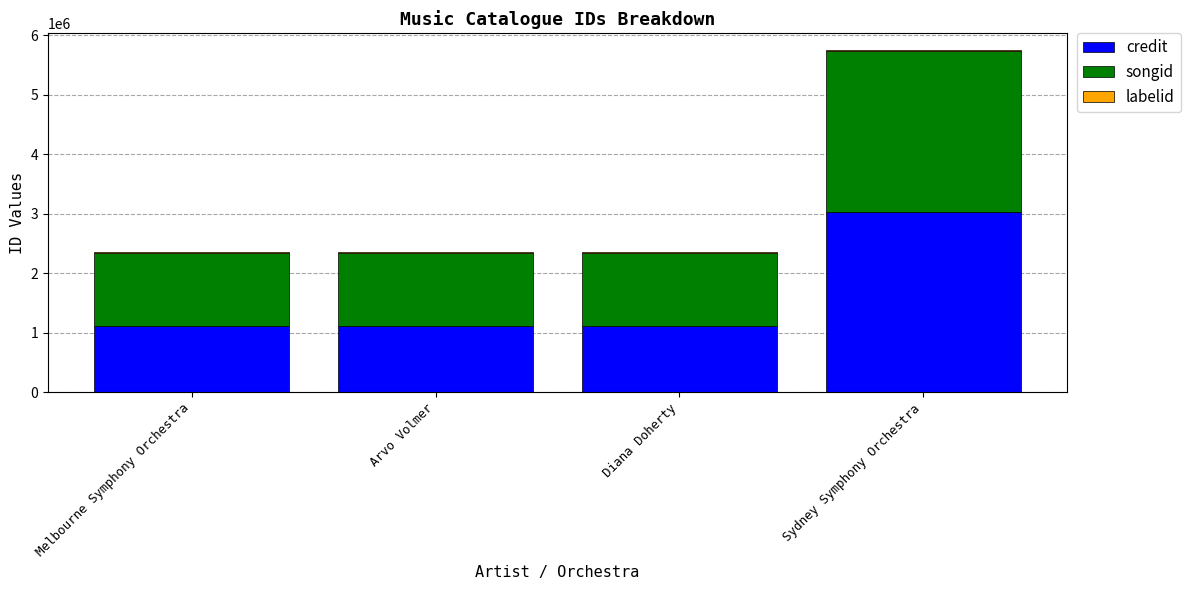

The value of credit at Diana Doherty is 1510763. True or false?

False